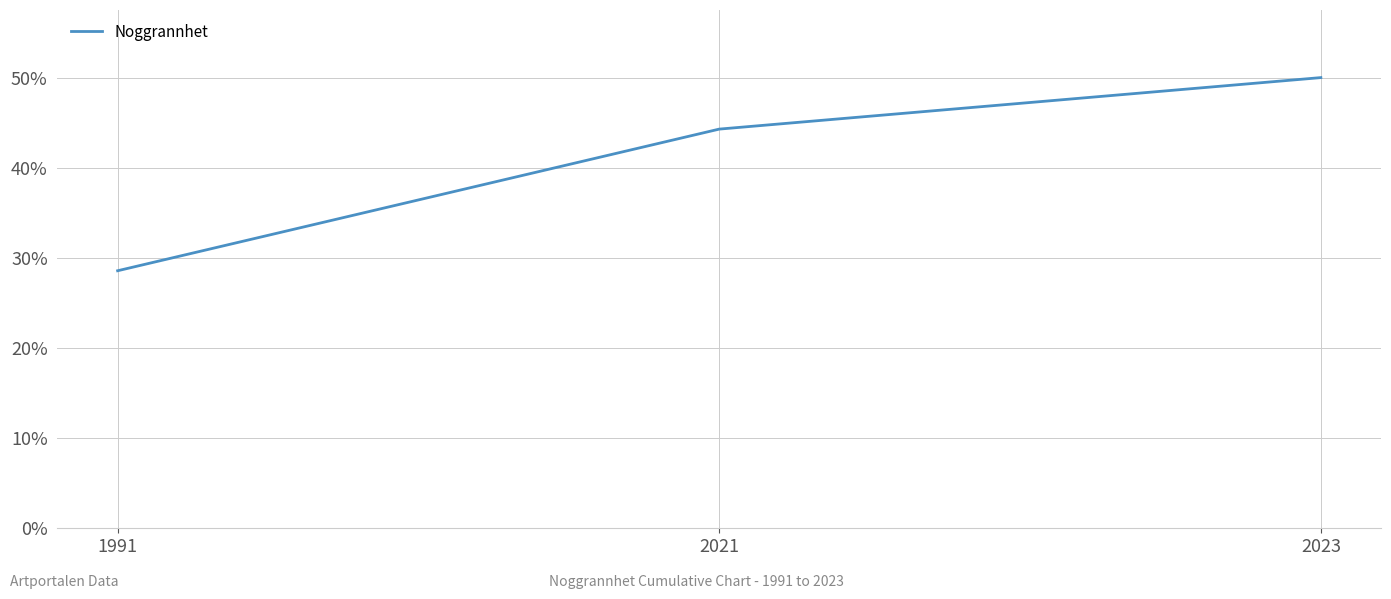

What is the approximate value at 2021?

44.3